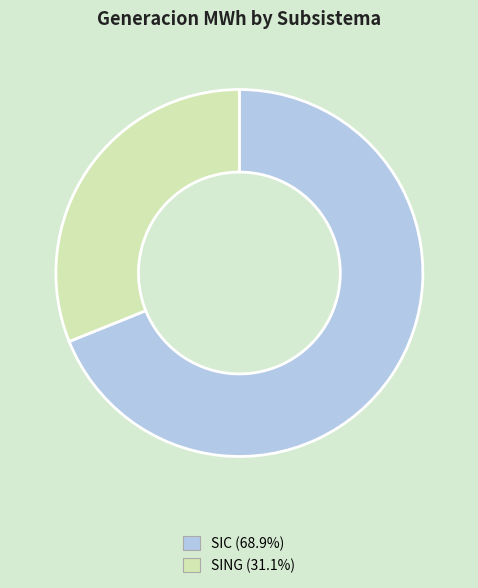

Rank the categories by value from highest to lowest.

SIC, SING